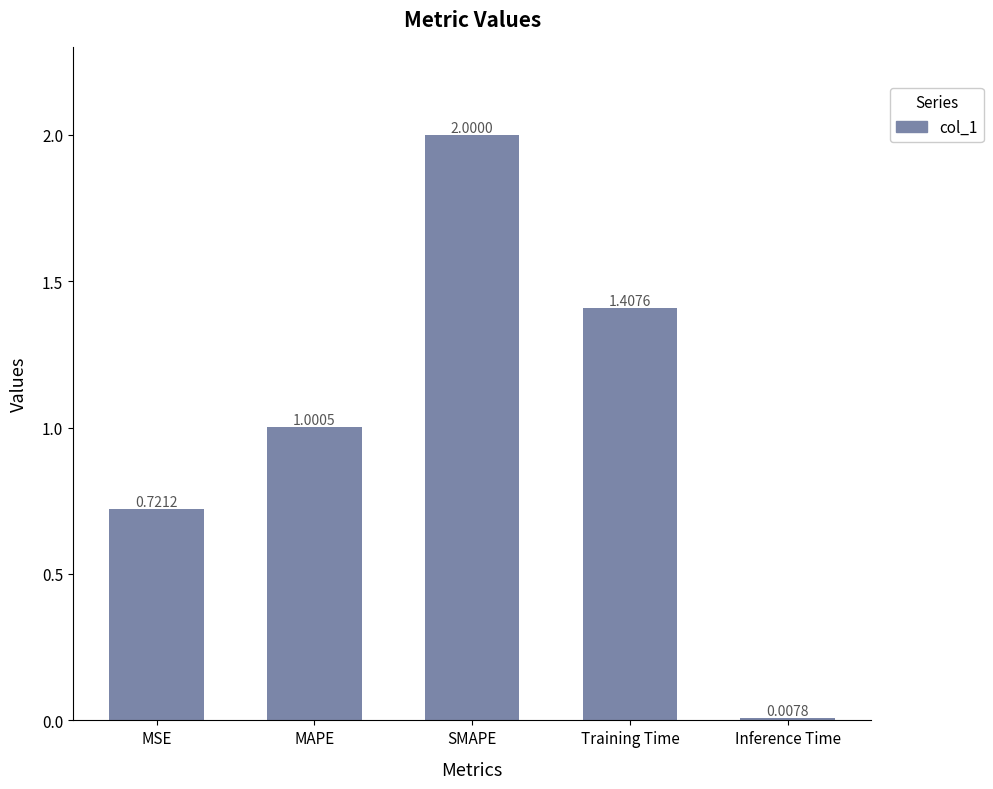

List the labels in order of value, smallest first.

Inference Time, MSE, MAPE, Training Time, SMAPE